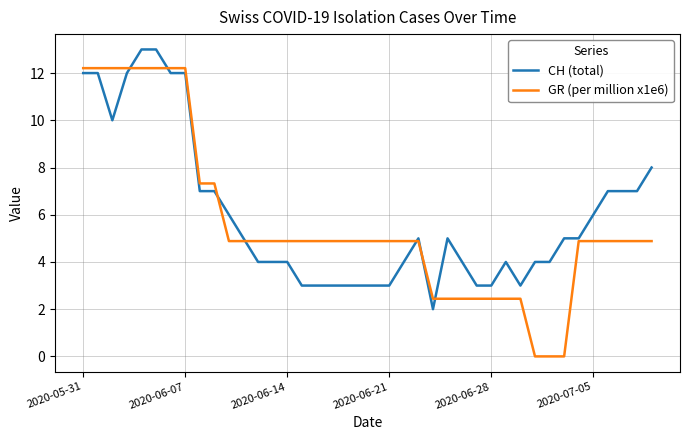

Rank the series by their maximum value, from lowest to highest.

GR (per million x1e6), CH (total)